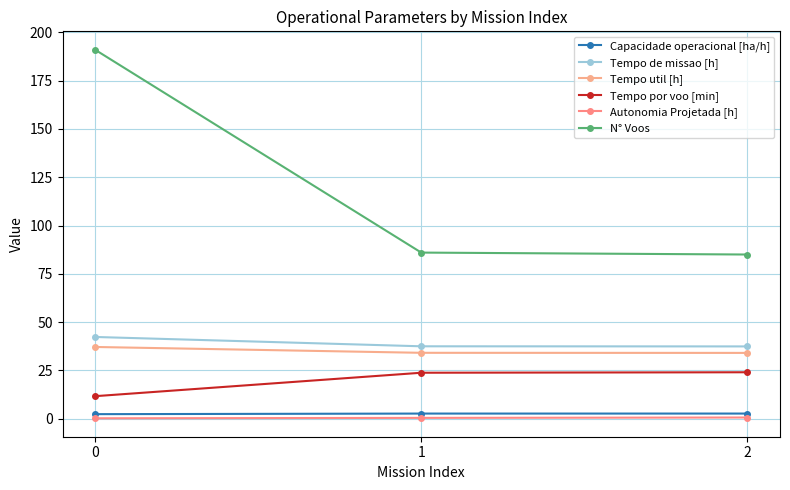

Which has a higher value, 0 or 2?

2